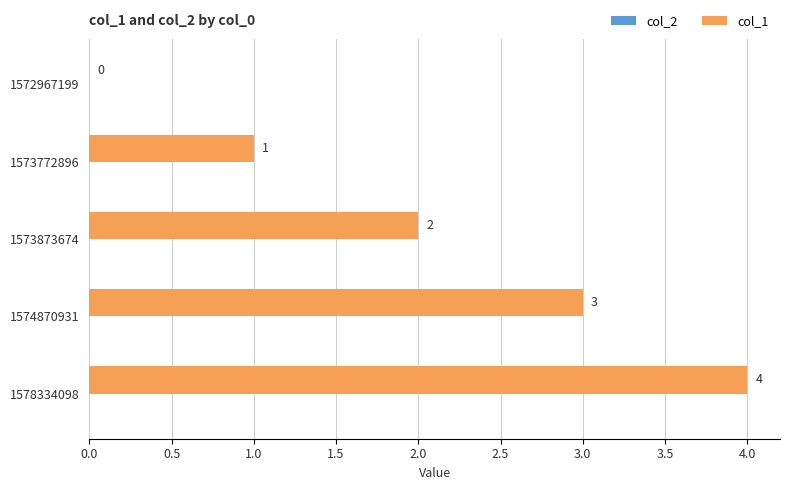

What is the greatest value displayed?

4